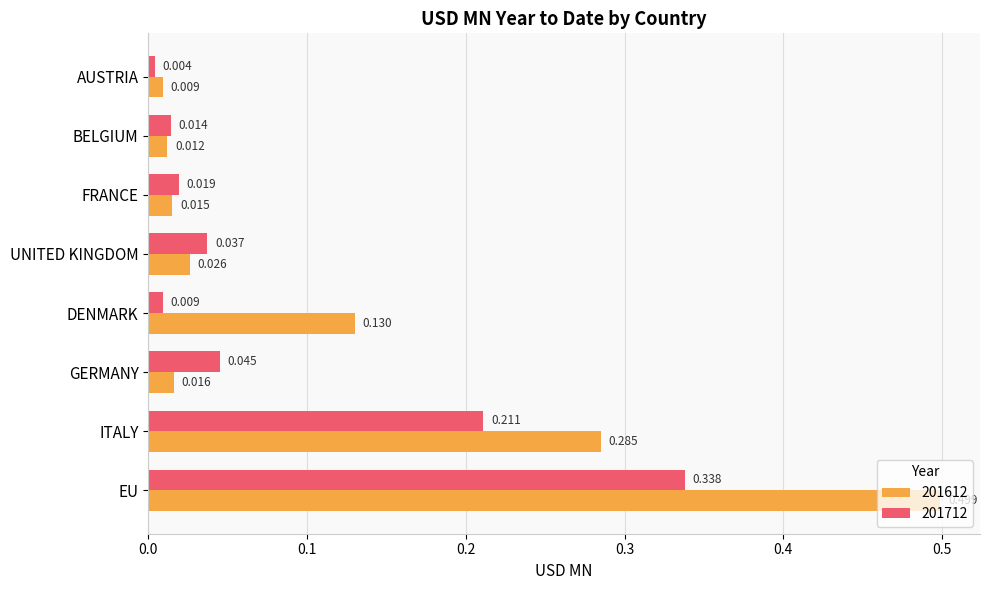

At which label is 201712 closest to 0?

AUSTRIA